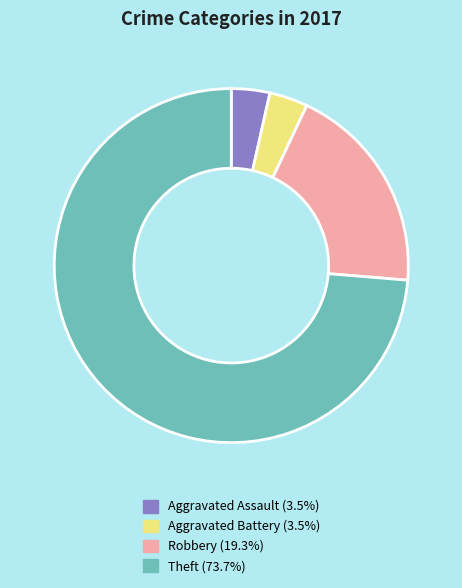

Does any single category account for the majority?

Yes